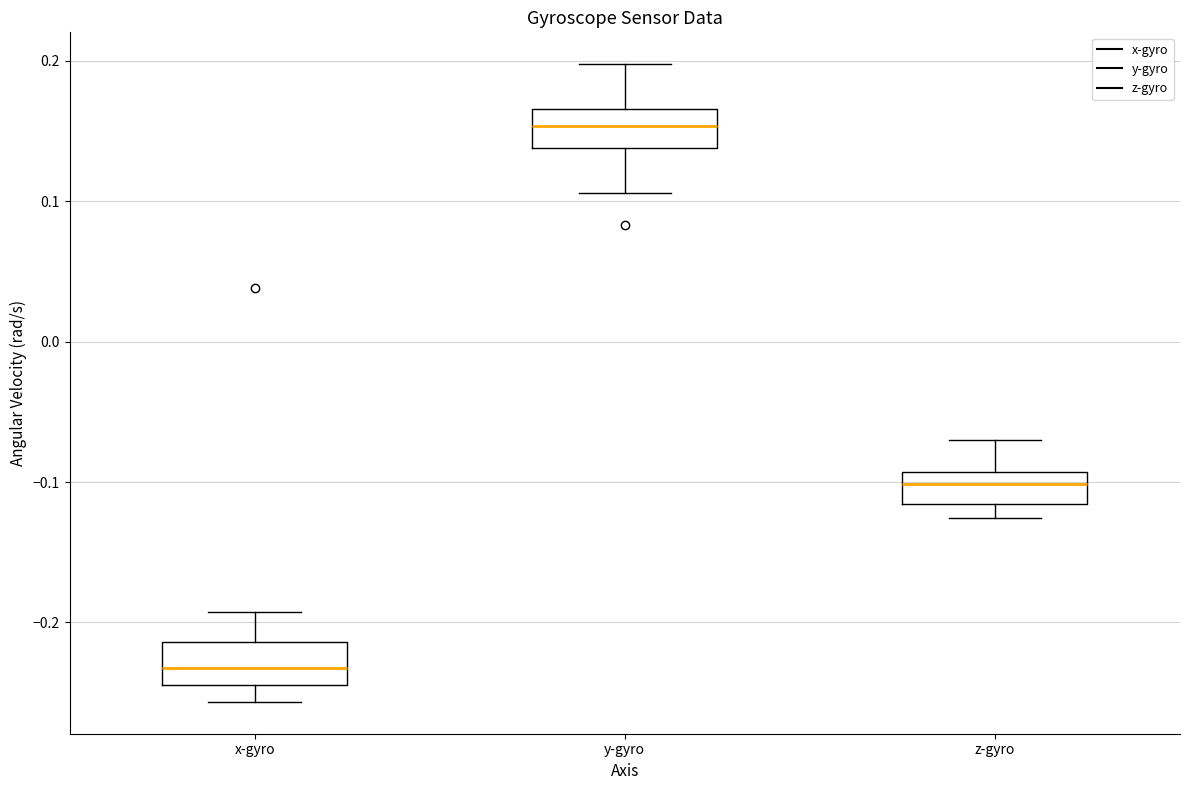

Reading left to right, read every box against the y-axis: the position of its median line, the range the box covers, and the ends of its whiskers. The values are not printed on the chart, so give them approximately, as read against the axis.

x-gyro: median -0.23, box -0.24 to -0.21, whiskers -0.26 to -0.19
y-gyro: median 0.15, box 0.14 to 0.17, whiskers 0.11 to 0.20
z-gyro: median -0.10, box -0.12 to -0.09, whiskers -0.13 to -0.07